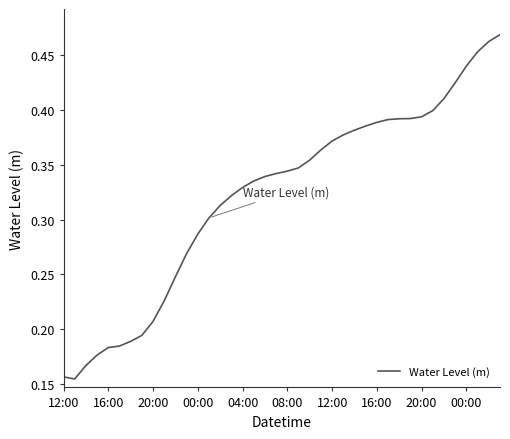

How many lines are shown in the chart?

1